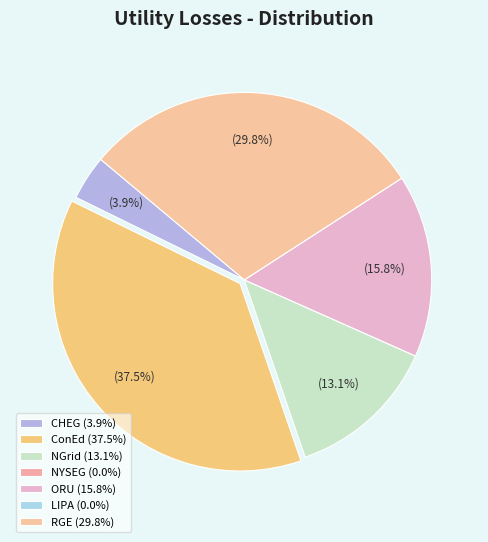

How many slices are in this pie chart?

7